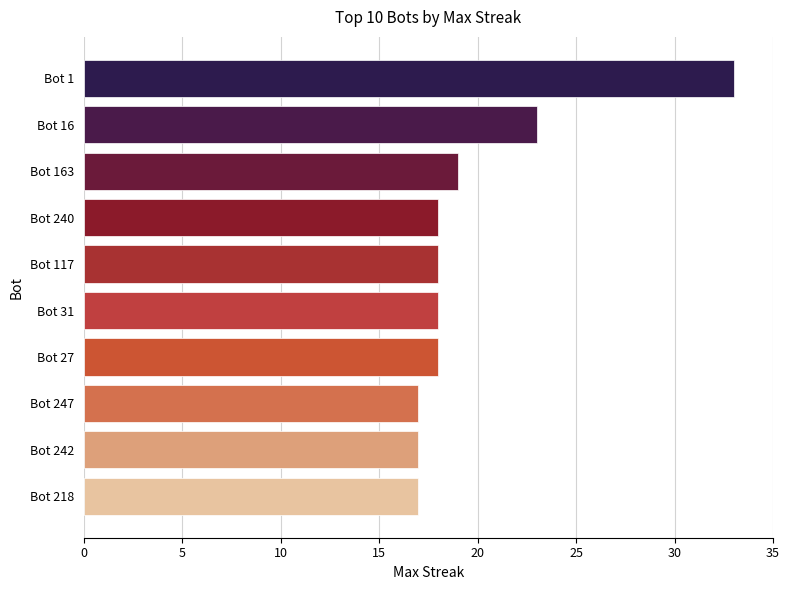

What position from the top is Bot 31?

6